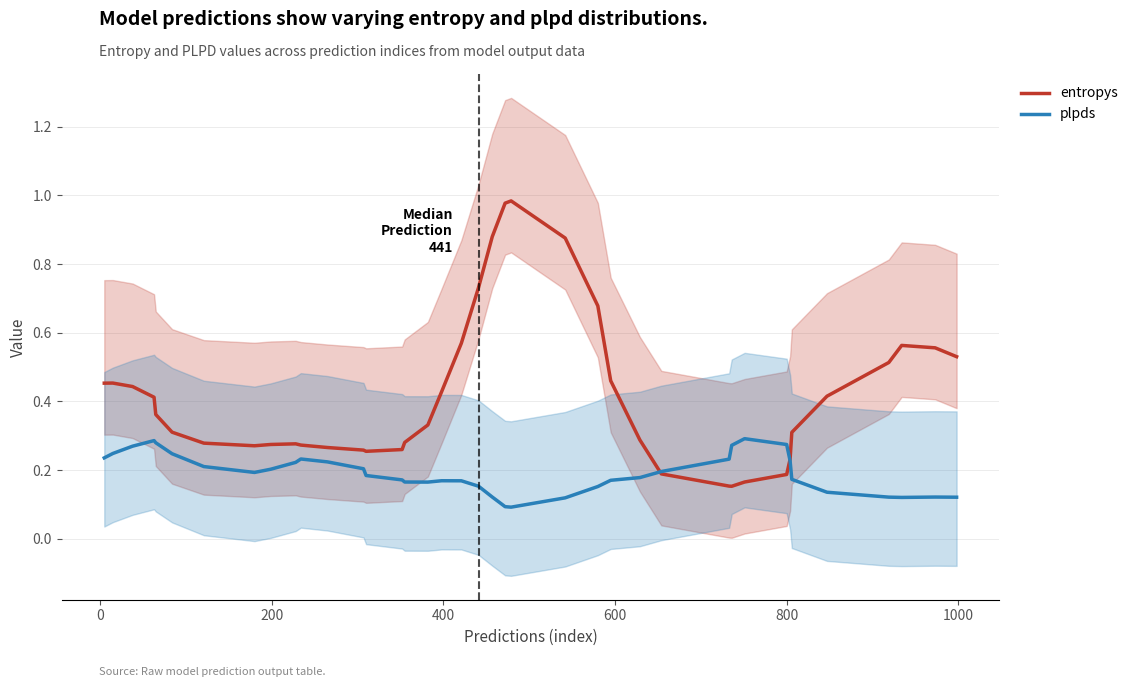

Does the chart have visible grid lines?

Yes